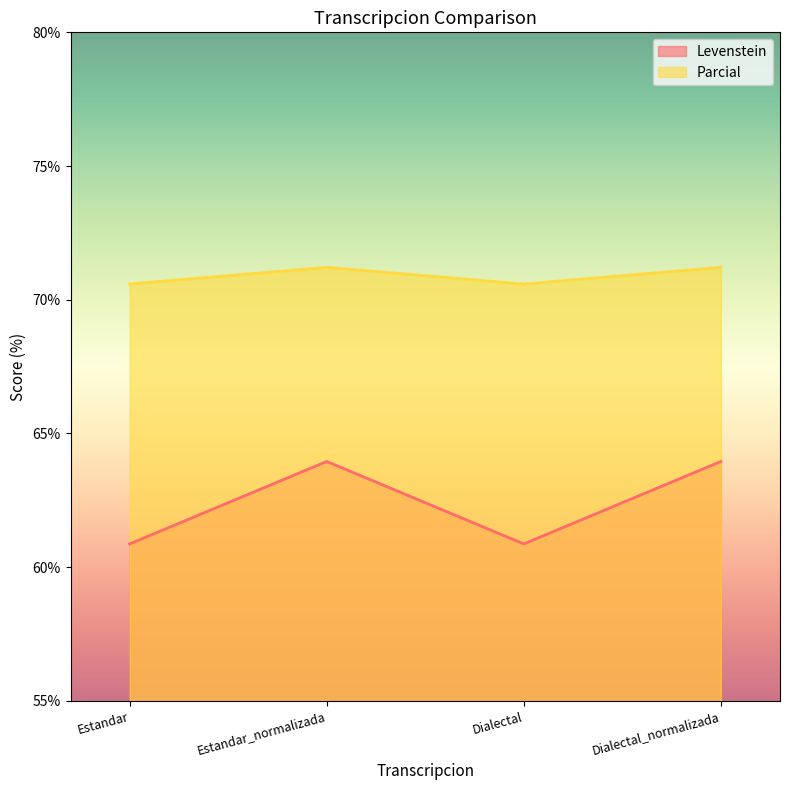

Read the Levenstein value at Dialectal.

60.9